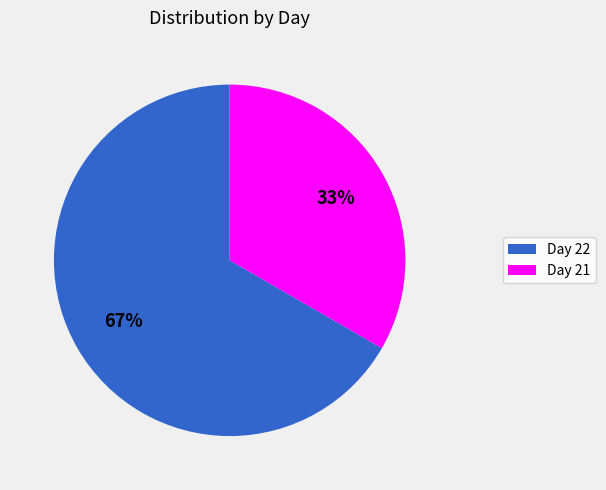

To the nearest percent, what is the average slice percentage?

50%